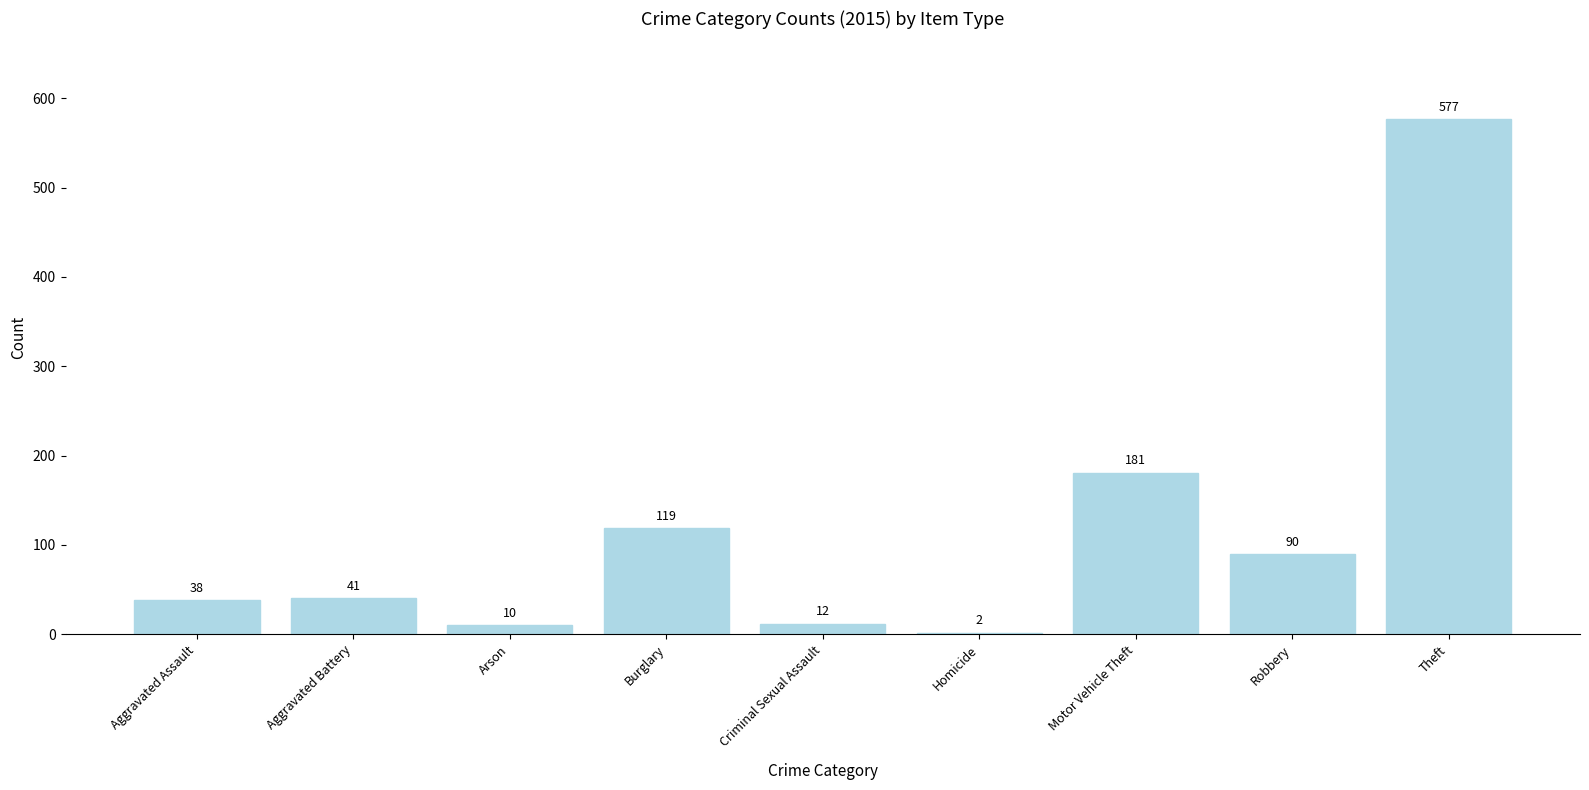

The value at Theft is 1010. True or false?

False